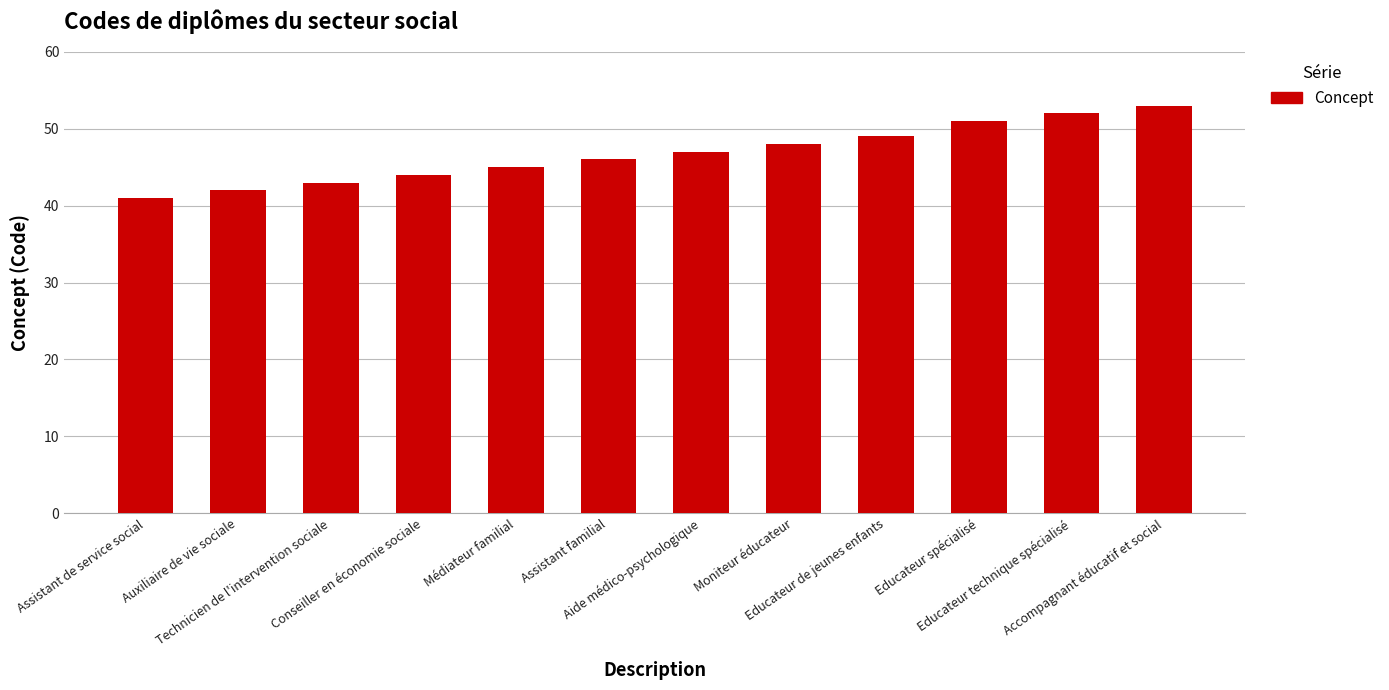

Reading left to right, list all the values displayed in this chart.

Assistant de service social=41	Auxiliaire de vie sociale=42	Technicien de l'intervention sociale=43	Conseiller en économie sociale=44	Médiateur familial=45	Assistant familial=46	Aide médico-psychologique=47	Moniteur éducateur=48	Educateur de jeunes enfants=49	Educateur spécialisé=51	Educateur technique spécialisé=52	Accompagnant éducatif et social=53